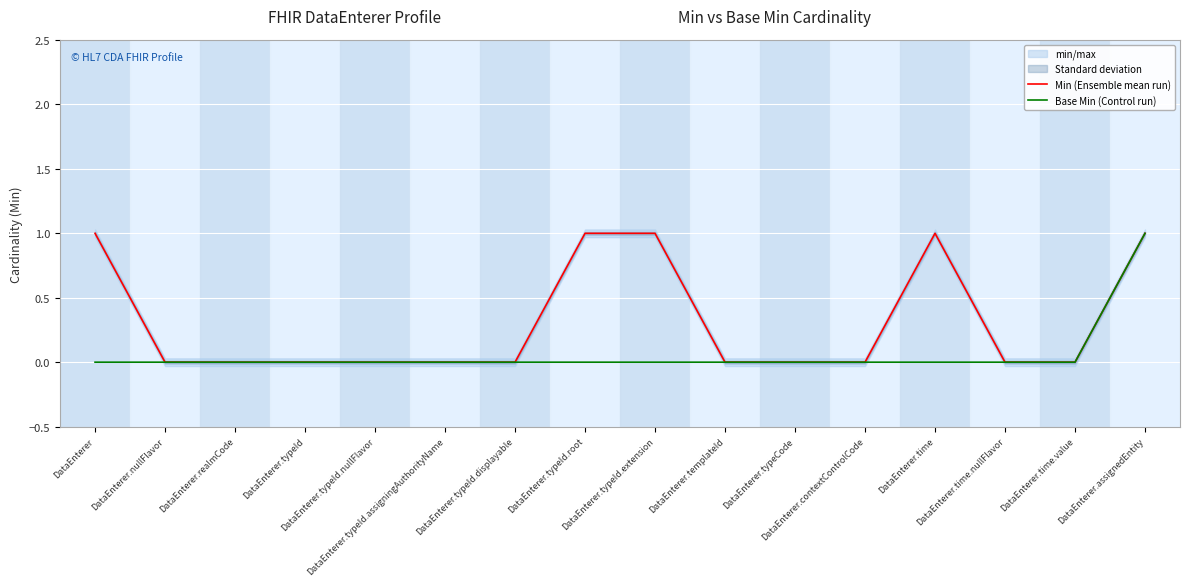

What is the sum of all Base Min (Control run) values?

1